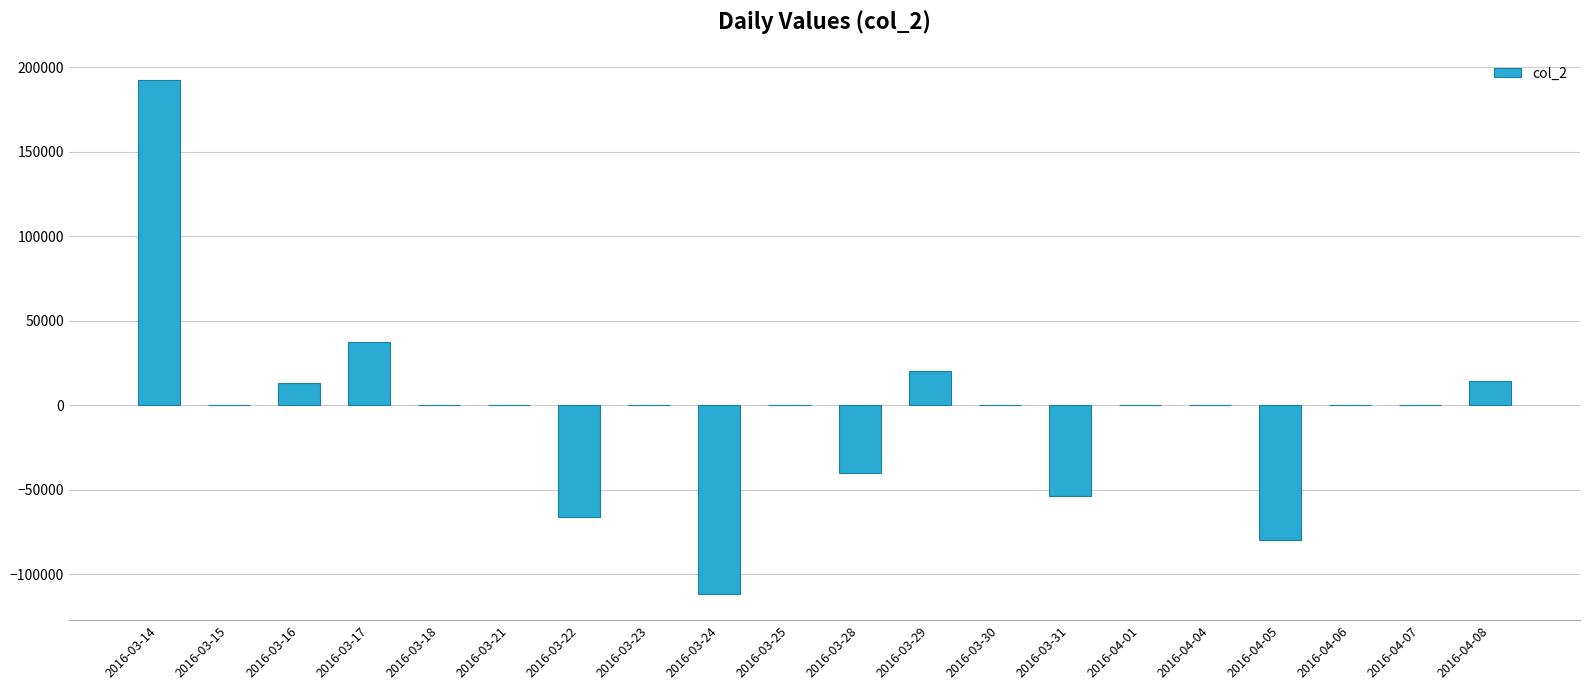

What is the average value?

-3744